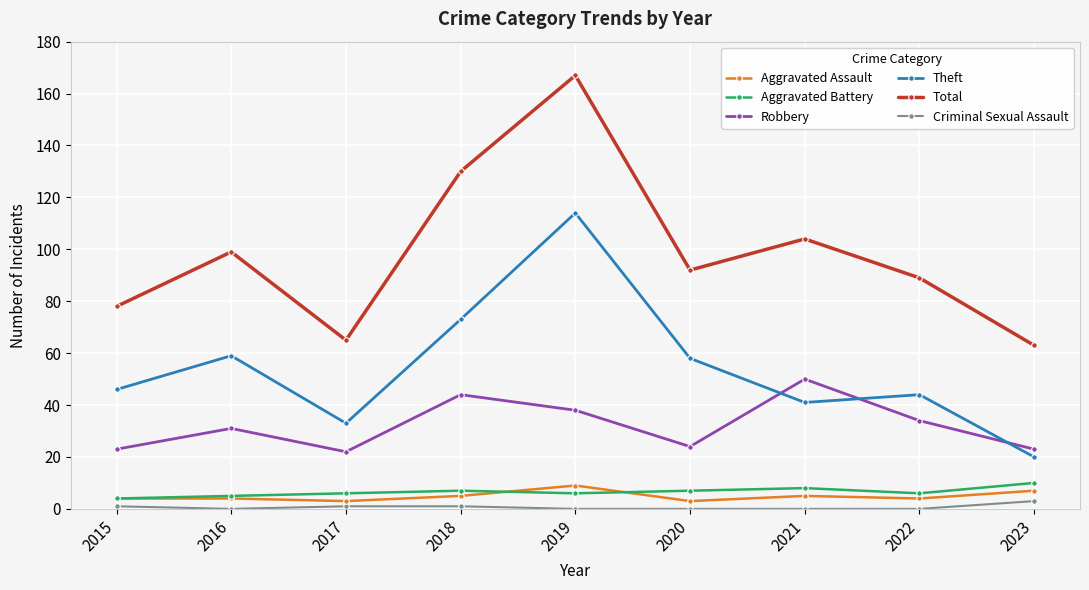

True or false: Aggravated Battery has a value of 6 at 2019.

True